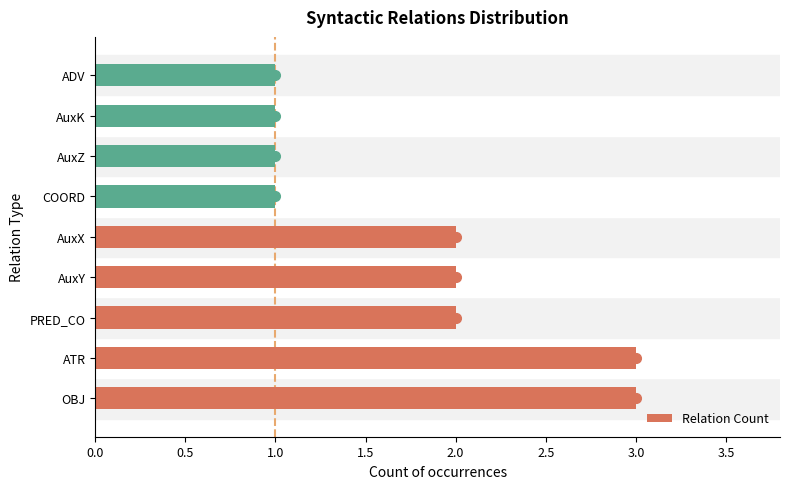

What is the greatest value displayed?

3